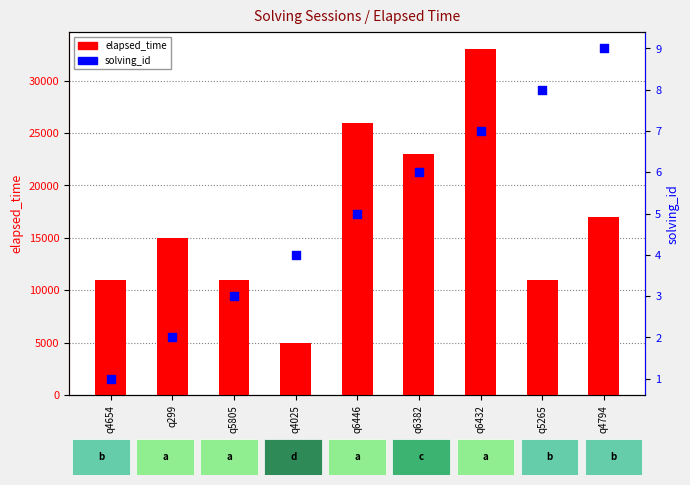

Which series contains the highest Y value?

elapsed_time